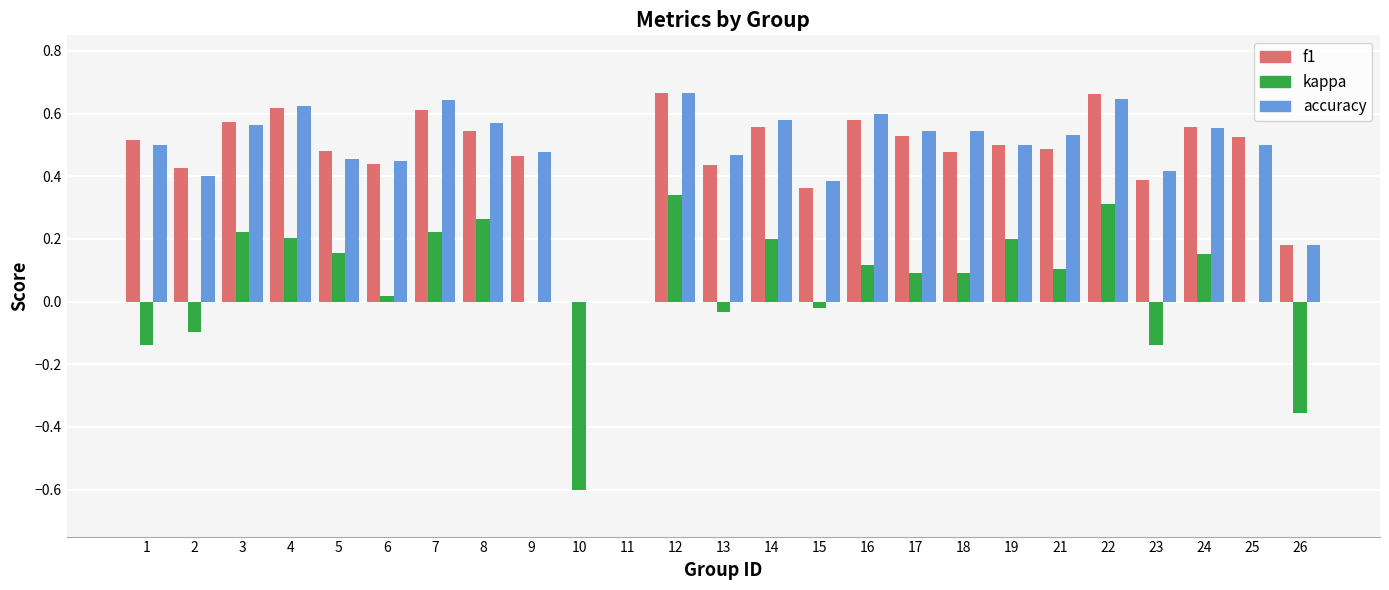

The f1 series shows 0.5 at 21. True or false?

True